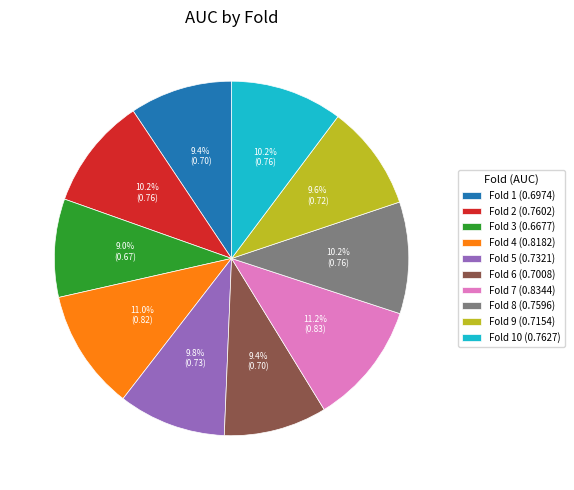

Combined, do Fold 7 (0.8344) and Fold 6 (0.7008) account for over 50%?

No